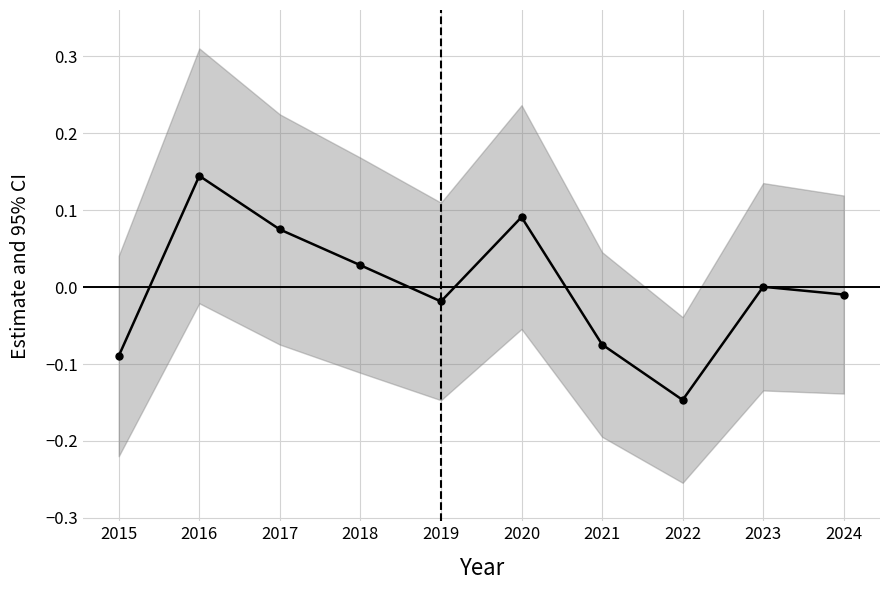

What value does the data have at 2017?

0.1